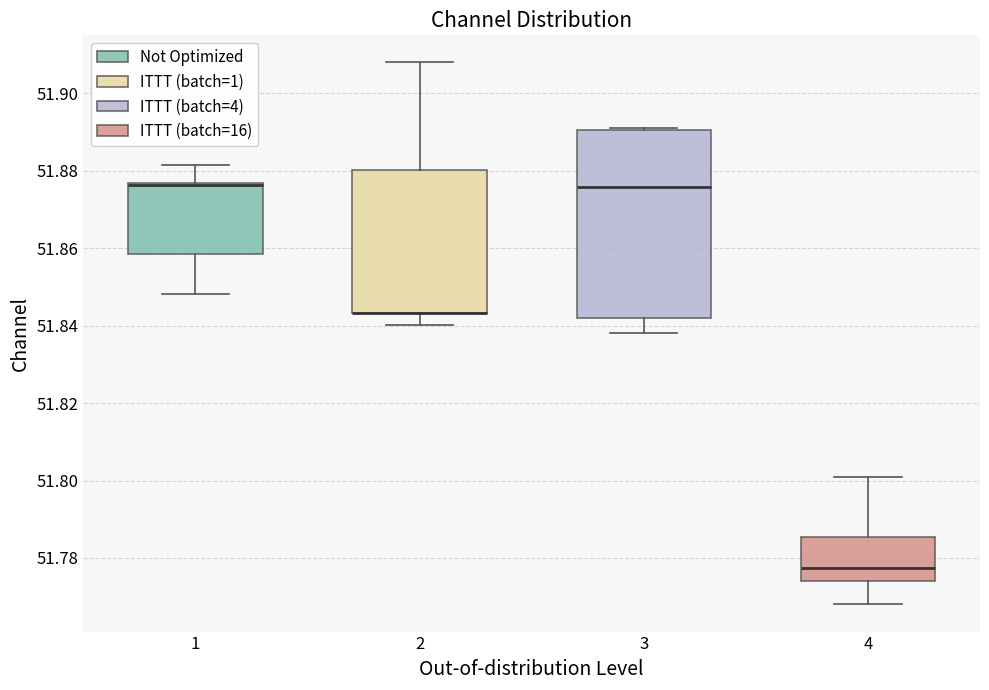

Which box is the tallest, from its lower edge to its upper edge?

3